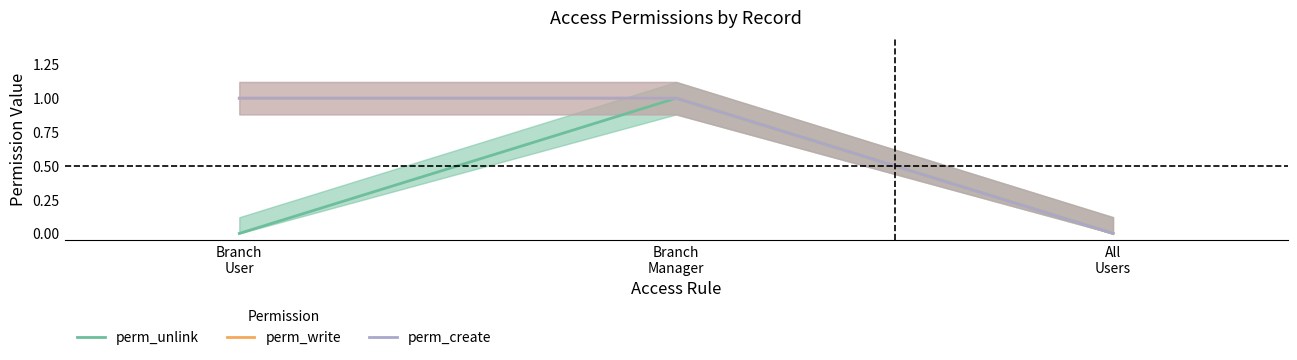

The value of perm_write at Branch
User is 0. True or false?

False